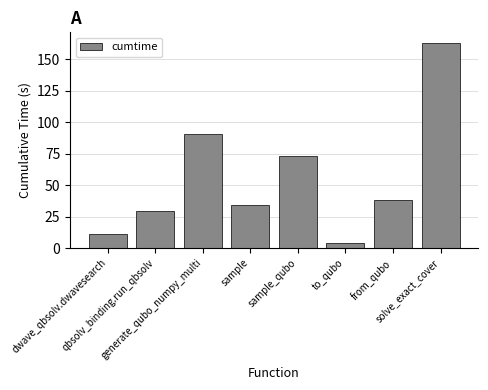

What is the label of the 3rd bar from the right?

to_qubo